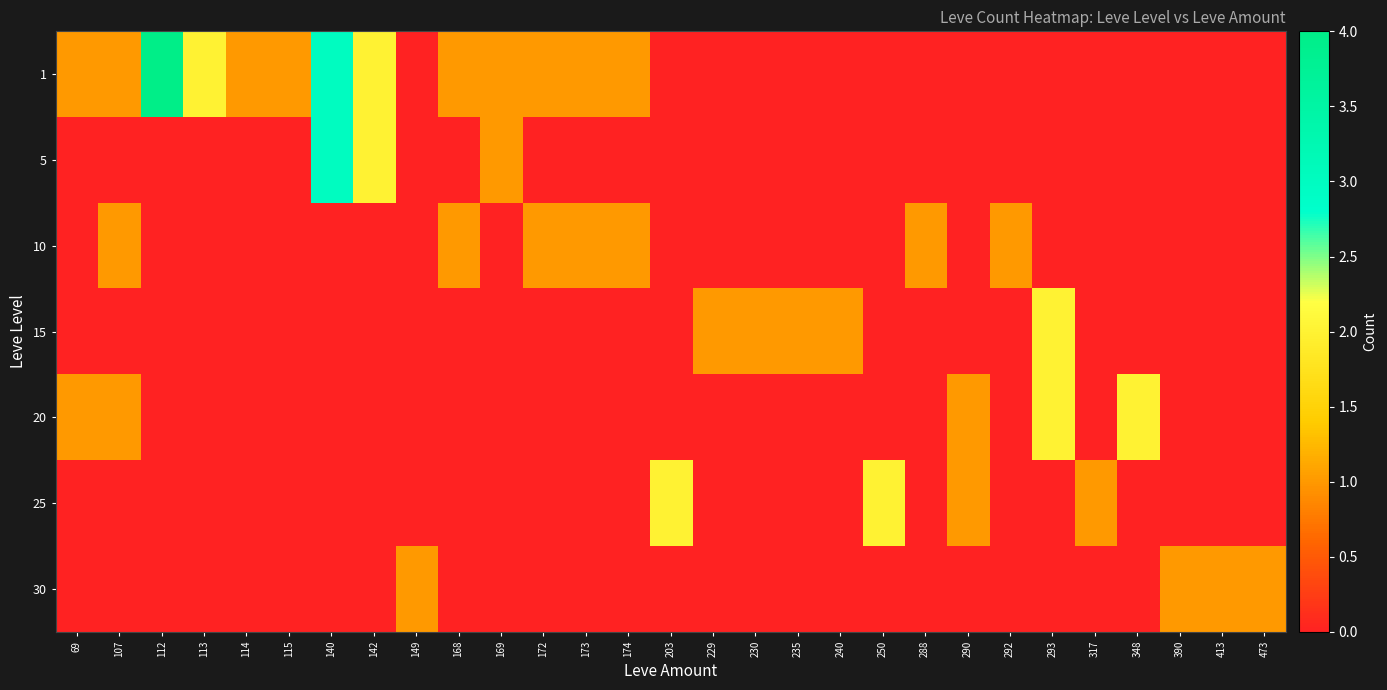

What is the greatest value displayed?

4